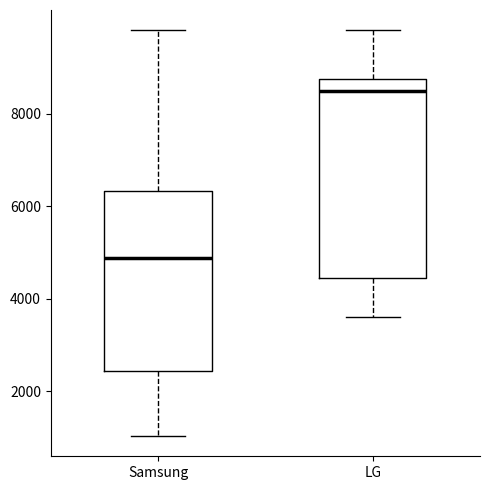

Comparing the boxes themselves (not the whiskers), which one is the tallest?

LG